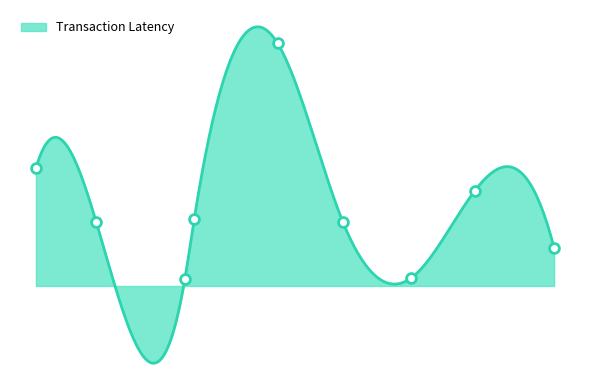

What is the change in value from 4.4179956732309895 to 8.882122521503204?

-0.2